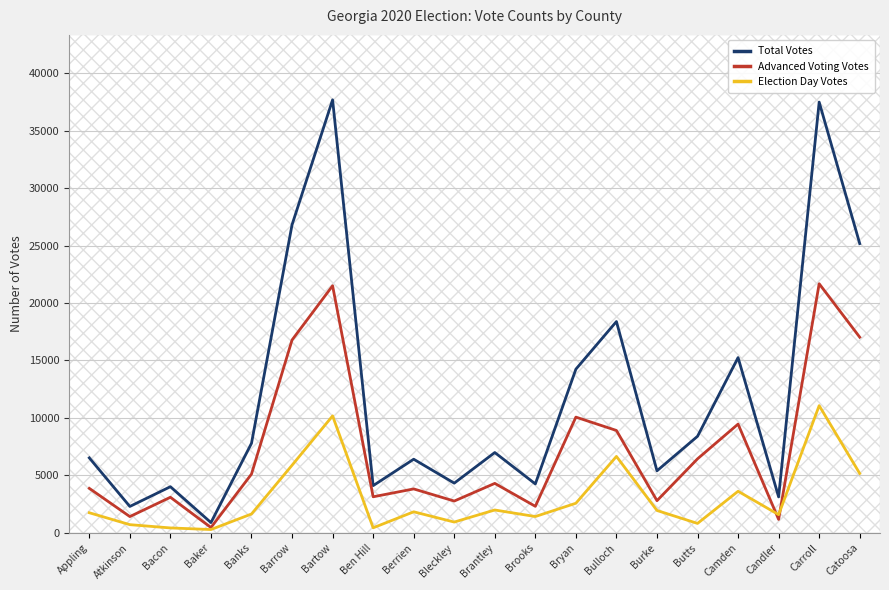

At which label is Advanced Voting Votes closest to 11071?

Bryan